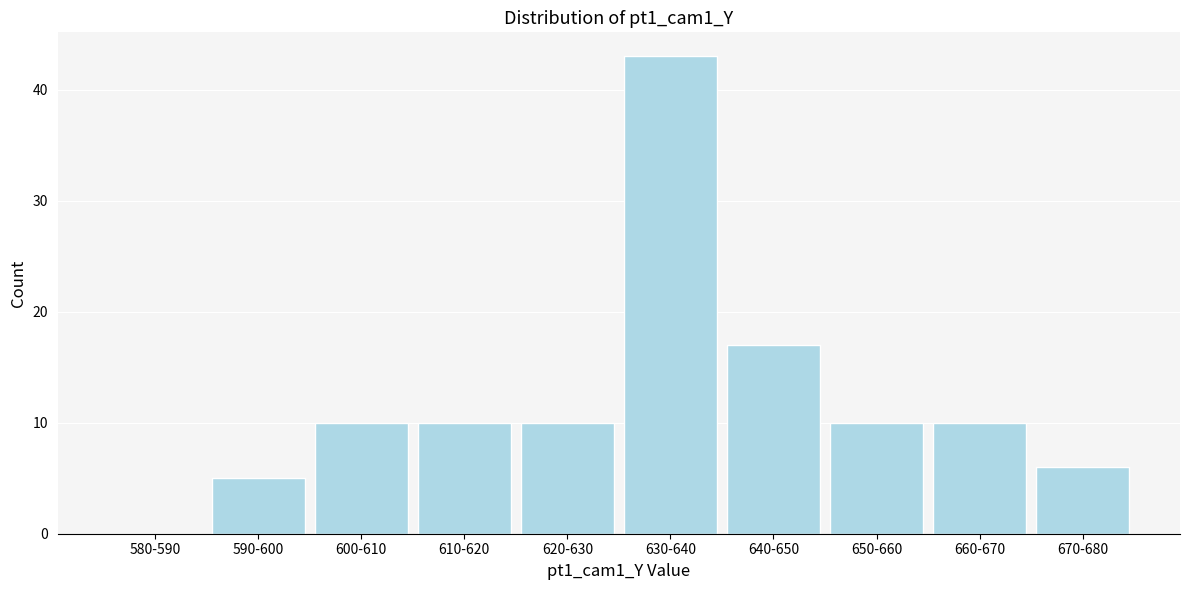

Reading left to right, list all the values displayed in this chart.

580-590=0	590-600=5	600-610=10	610-620=10	620-630=10	630-640=43	640-650=17	650-660=10	660-670=10	670-680=6